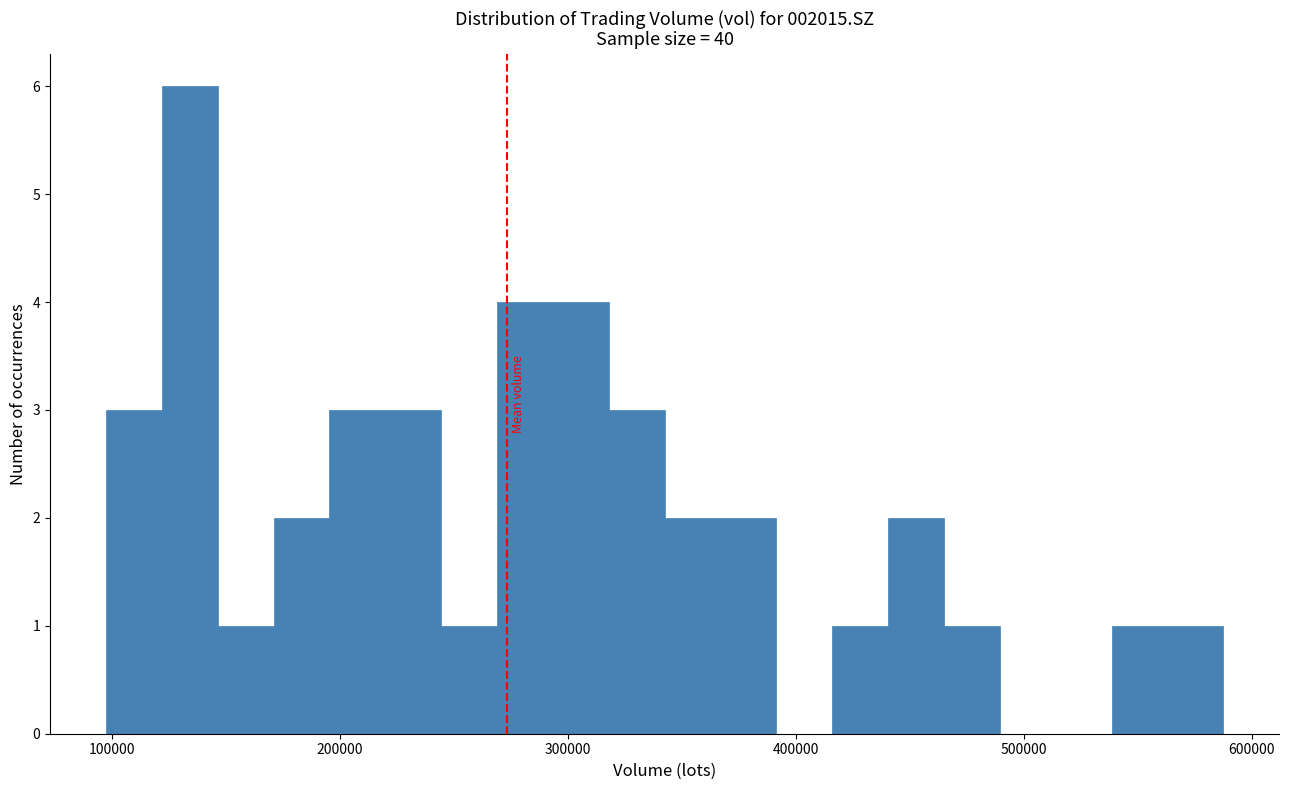

Around what value on the x-axis is the tallest bar? Give the approximate position of its centre, as read against the axis.

130000